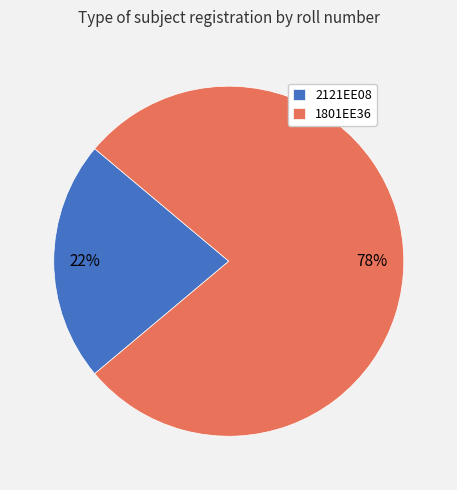

Is there any slice that represents more than half of the pie?

Yes